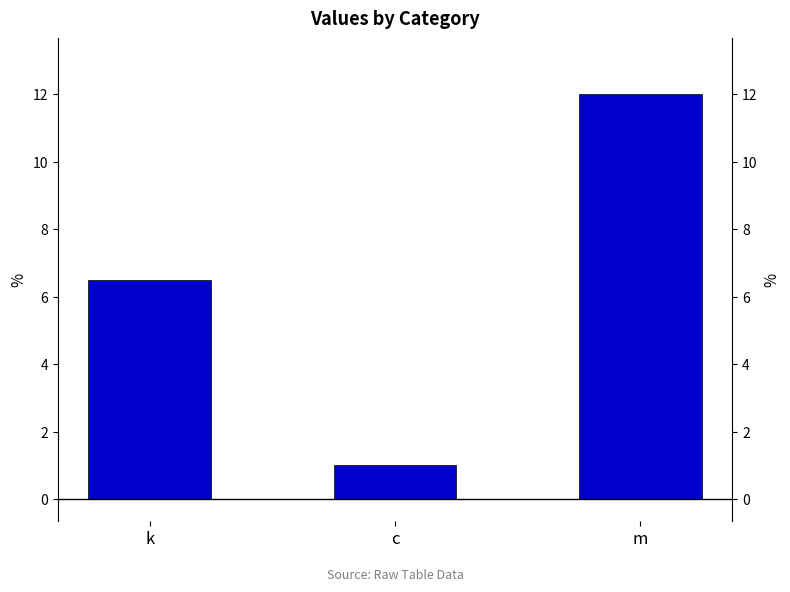

Reading right to left, list all the values displayed in this chart.

m=12.0	c=1.0	k=6.5